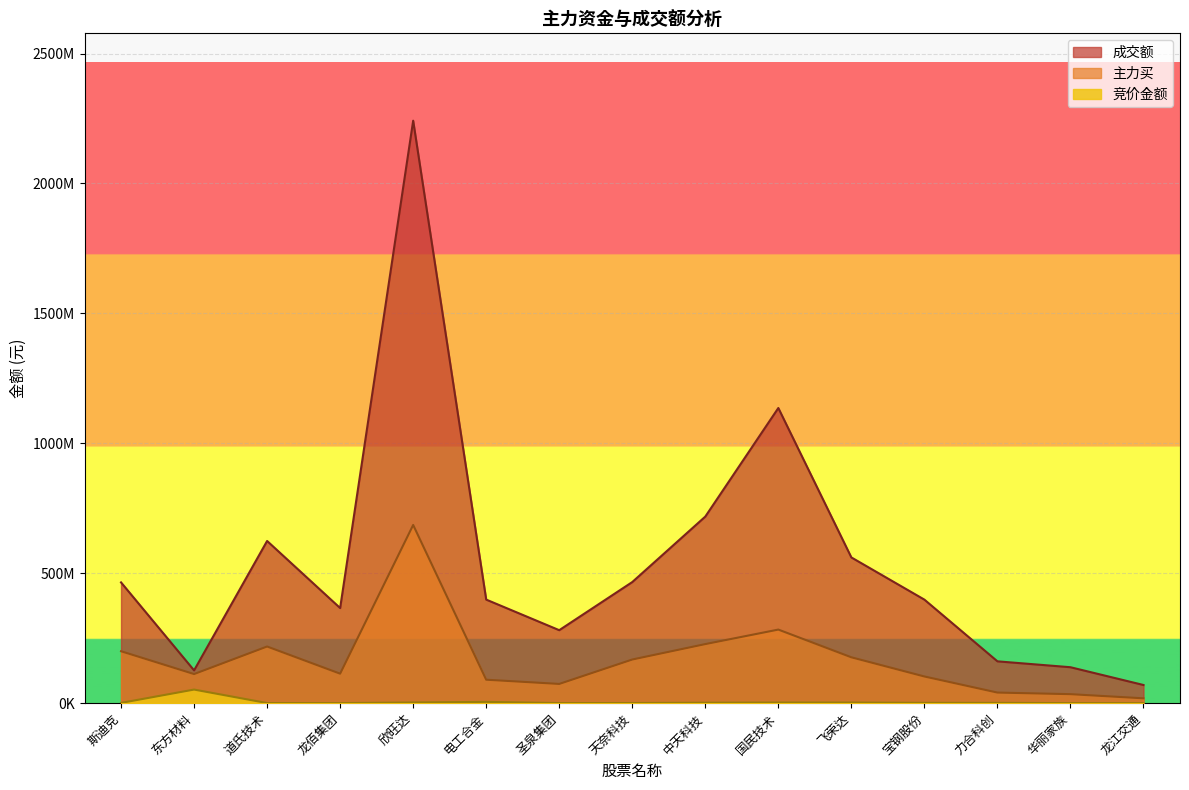

The value of 竞价金额 at 电工合金 is 4982104. True or false?

True